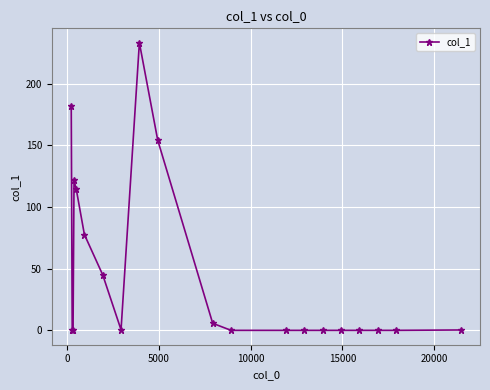

What is the sum of all values?

935.5